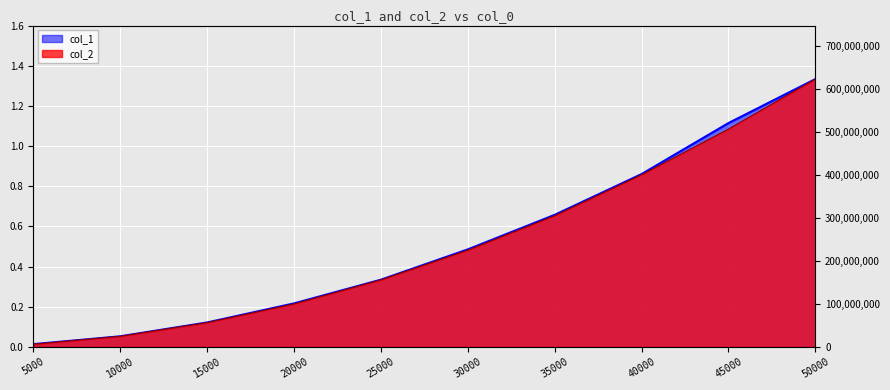

At which label is col_1 closest to 0?

5000